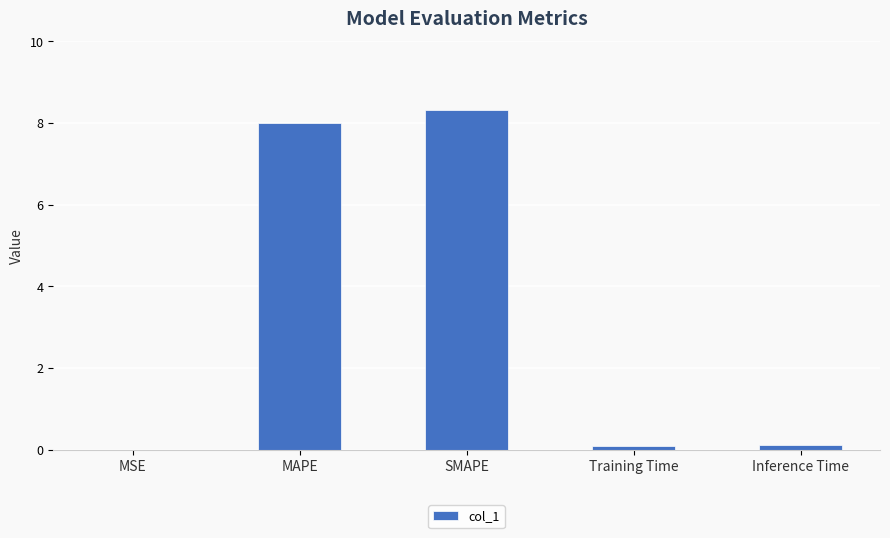

What is the greatest value displayed?

8.3